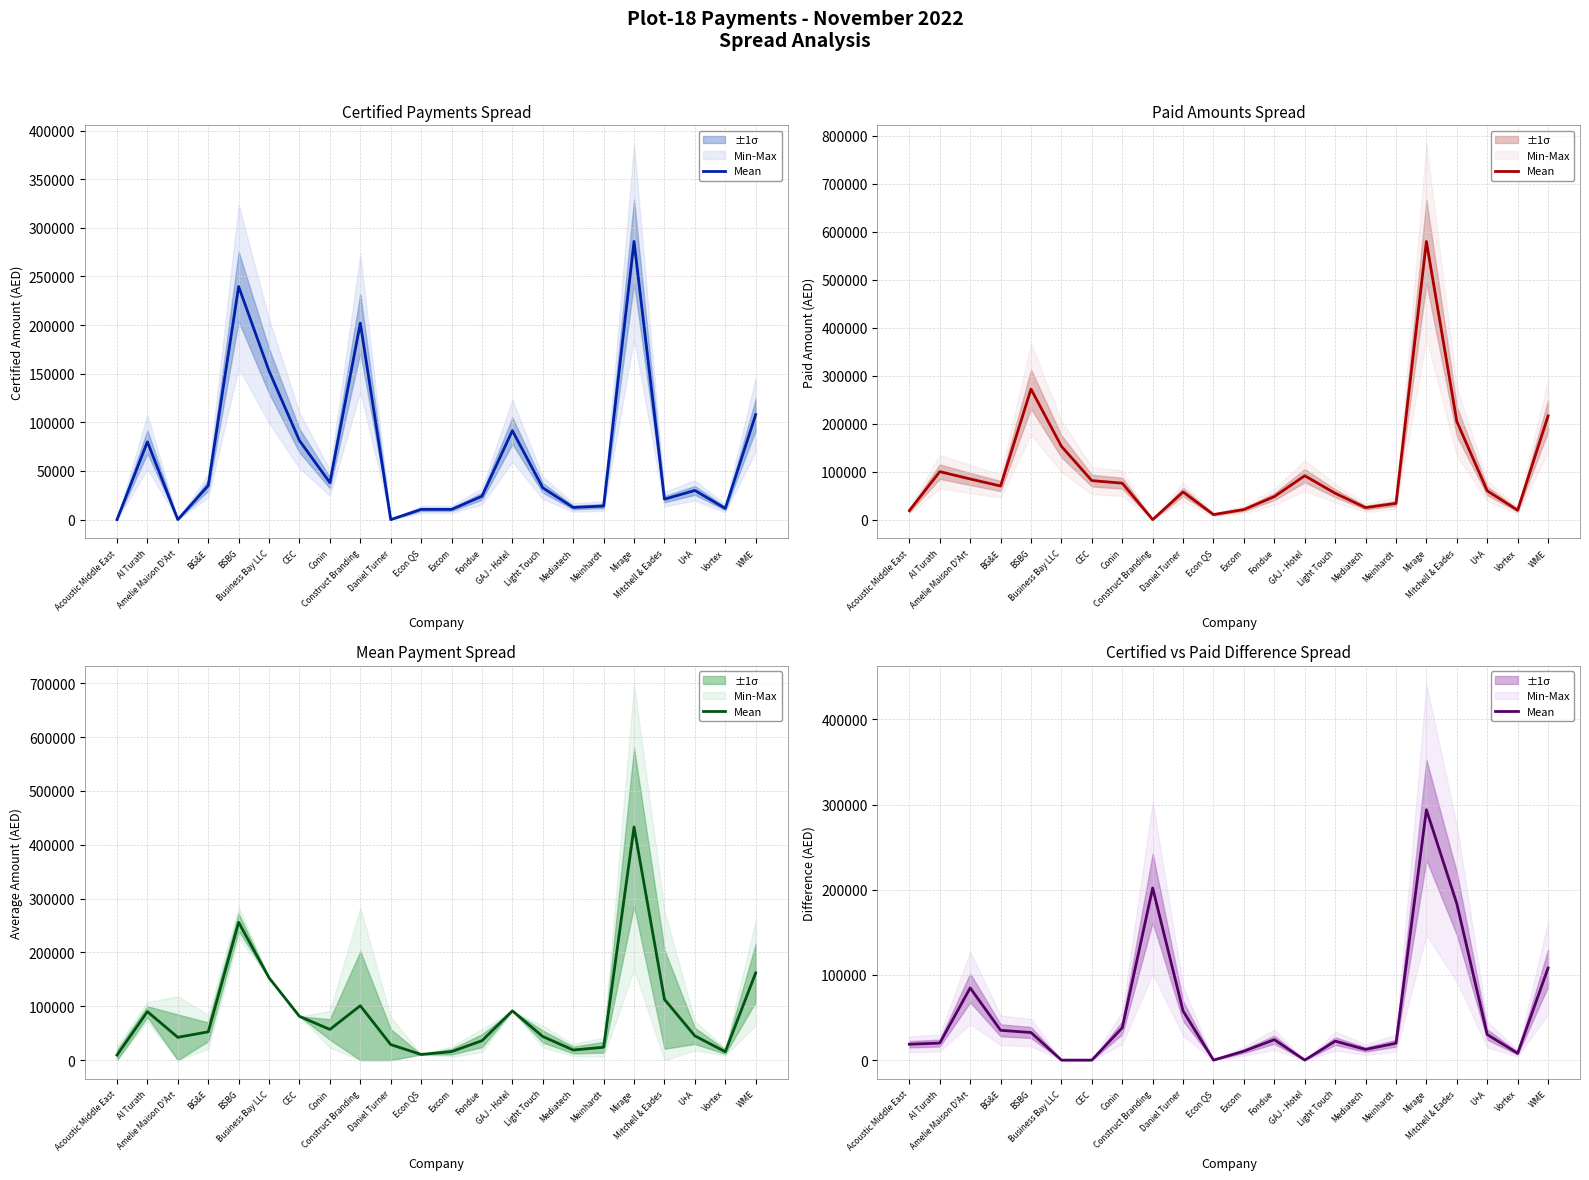

Rank the categories by value from highest to lowest.

Mirage, Construct Branding, Mitchell & Eades, WME, Amelie Maison D'Art, Daniel Turner, Conin, BG&E, BSBG, U+A, Fondue, Light Touch, Al Turath, Meinhardt, Acoustic Middle East, Mediatech, Excom, Vortex, Business Bay LLC, CEC, Econ QS, GAJ - Hotel